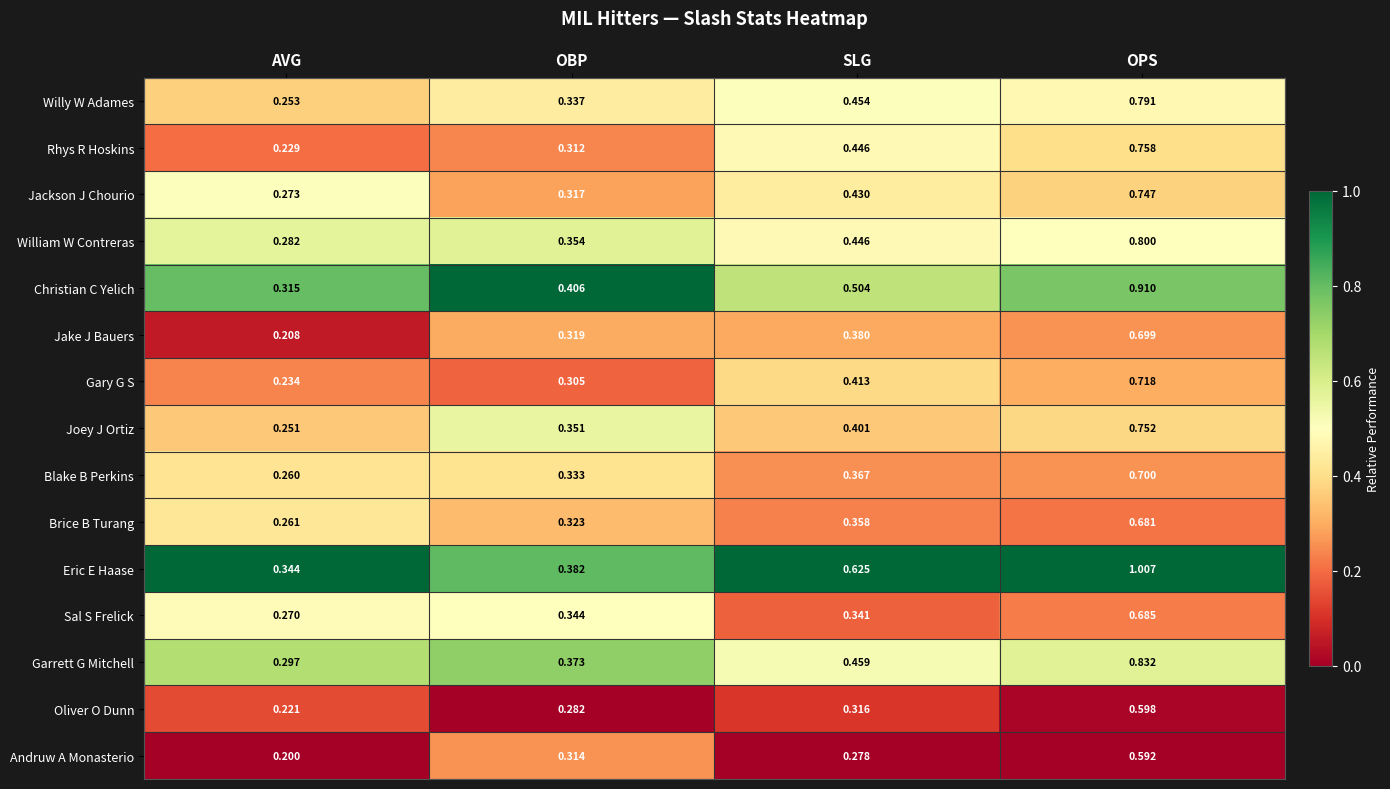

Which series has the largest range (max minus min)?

Eric E Haase